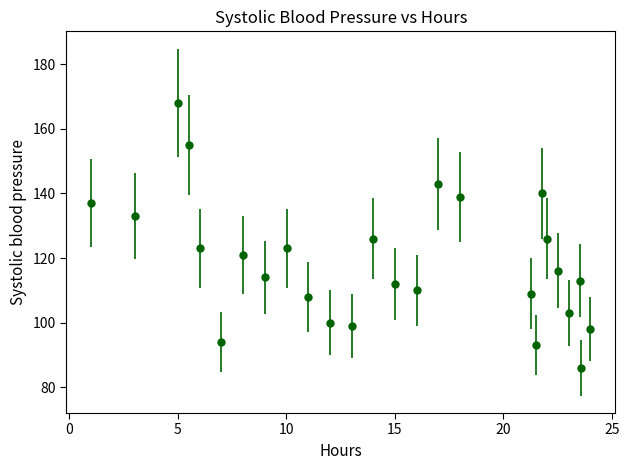

What is the value of the 7th point from the left?

121